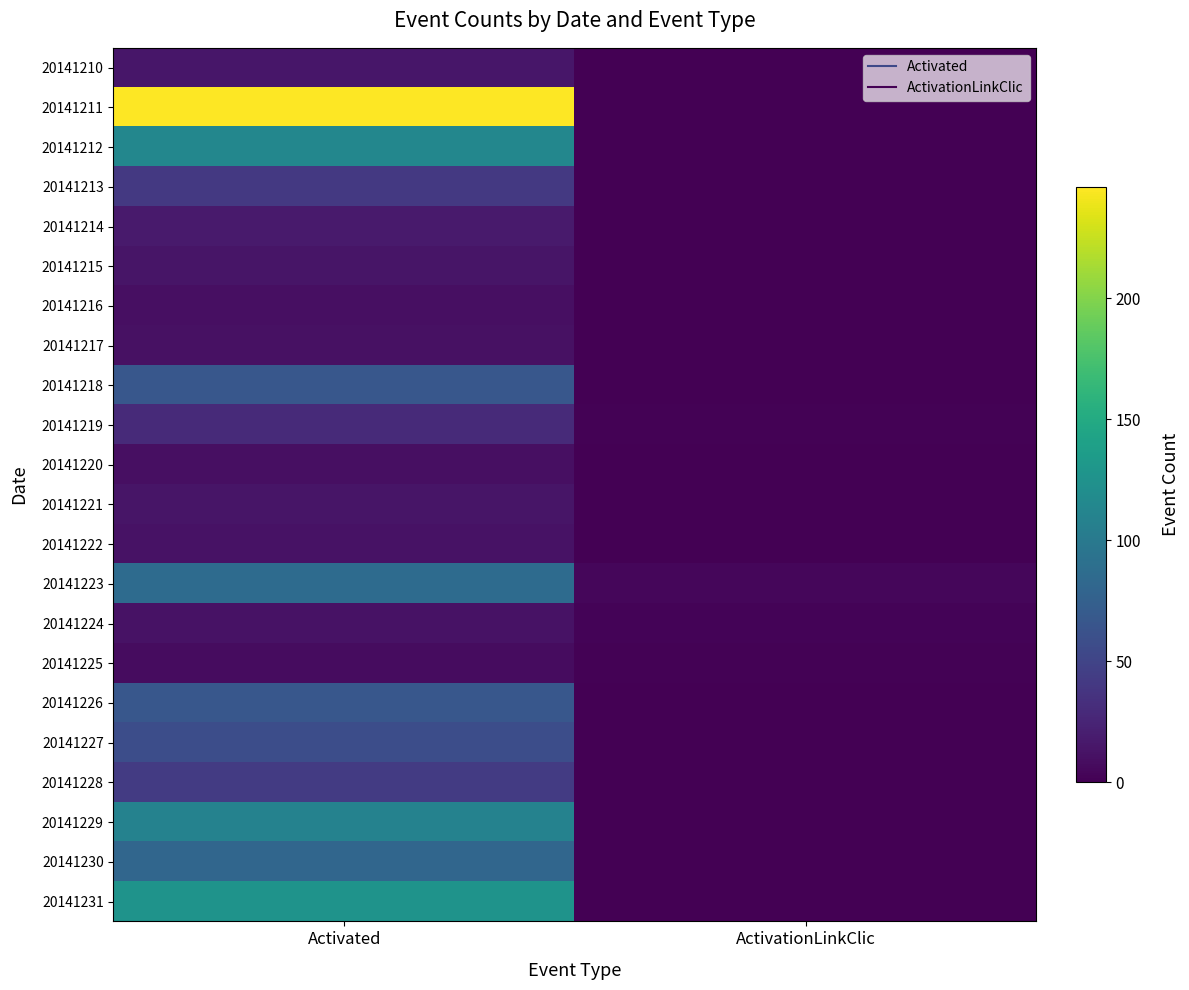

At which category is the sum across all series the highest?

Activated